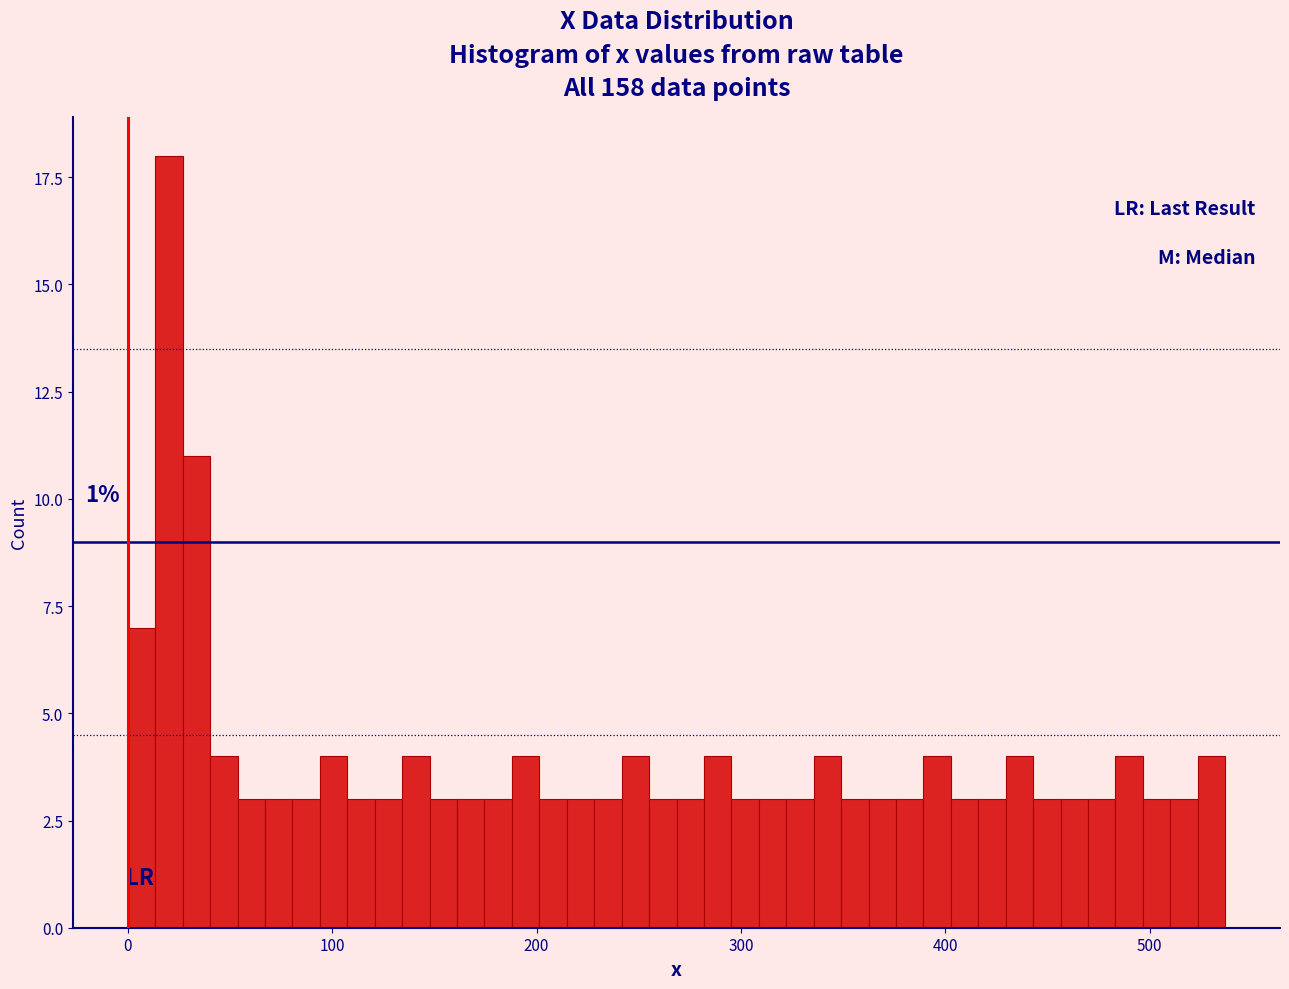

Around what value on the x-axis is the tallest bar? Give the approximate position of its centre, as read against the axis.

20